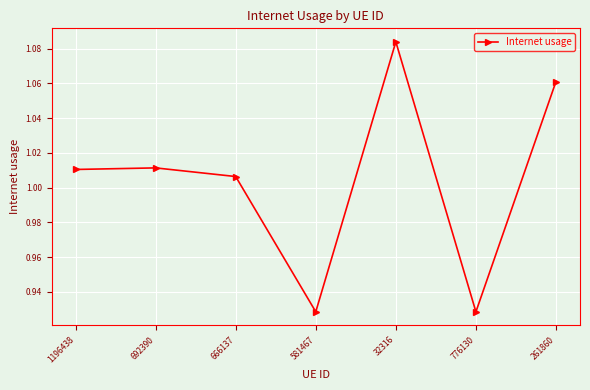

Where does the data first go above 1?

1196438